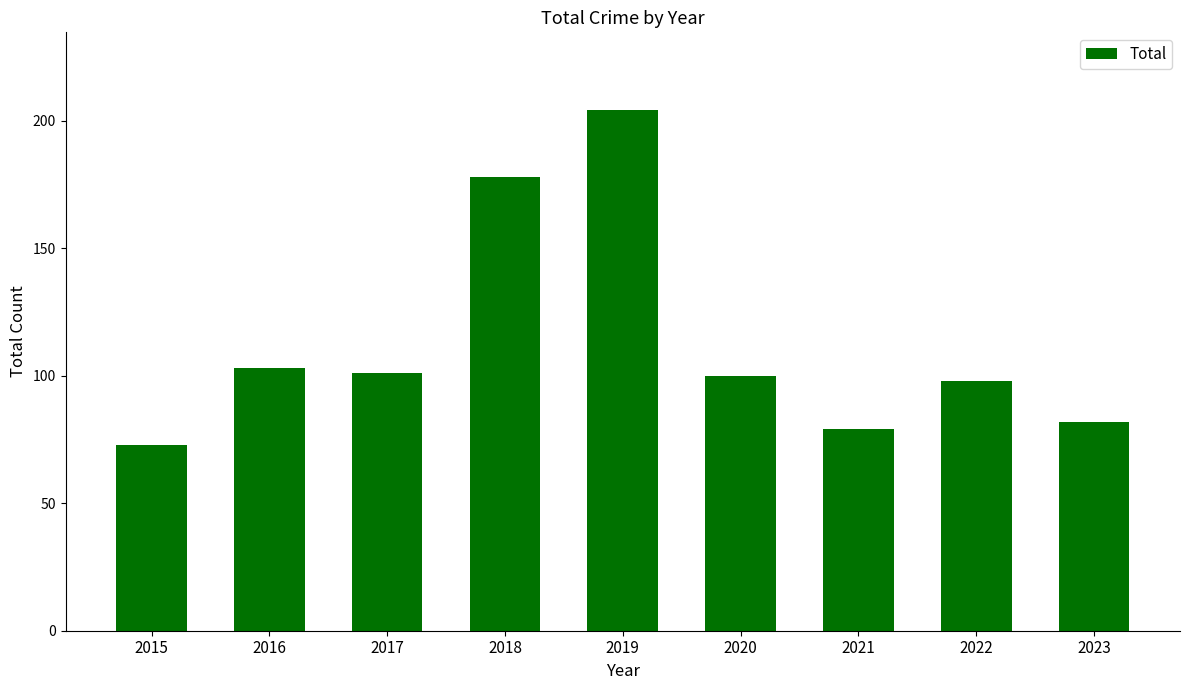

Which has a higher value, 2017 or 2022?

2017